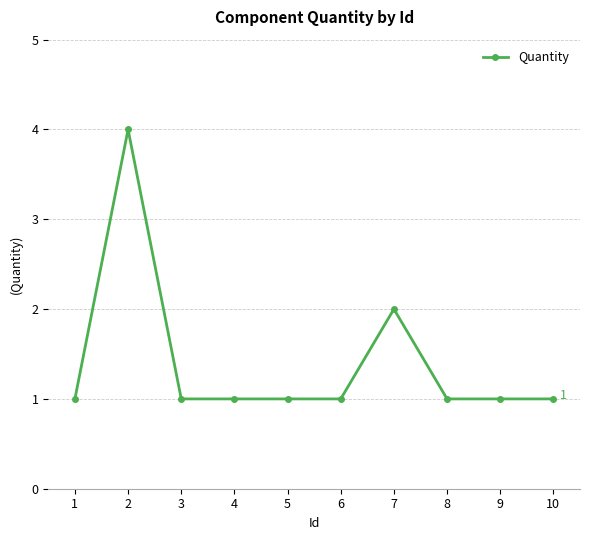

Reading left to right, list all the values displayed in this chart.

1=1	2=4	3=1	4=1	5=1	6=1	7=2	8=1	9=1	10=1